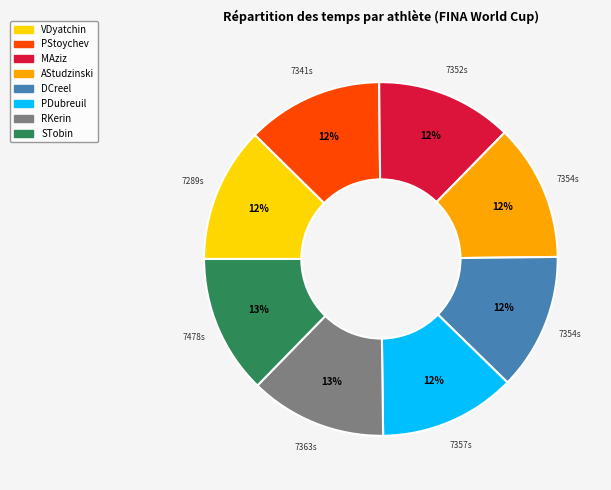

To the nearest percent, what is the average slice percentage?

12%